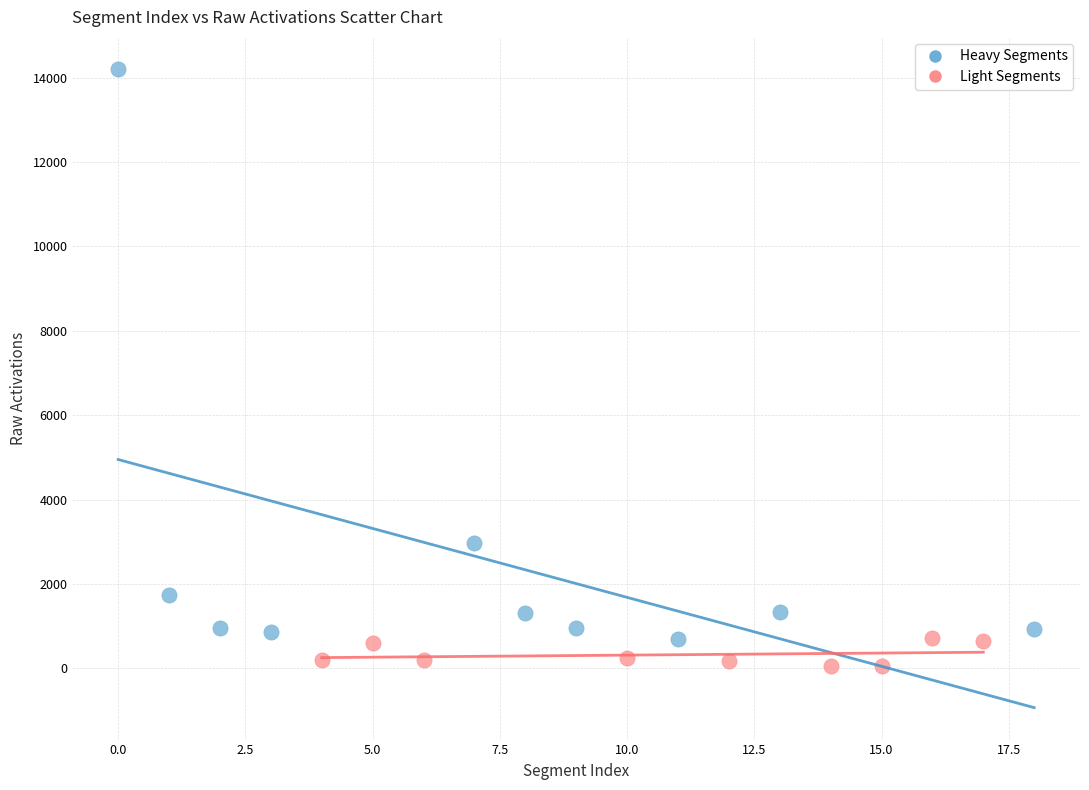

Which series has the largest Y range (max minus min)?

Heavy Segments